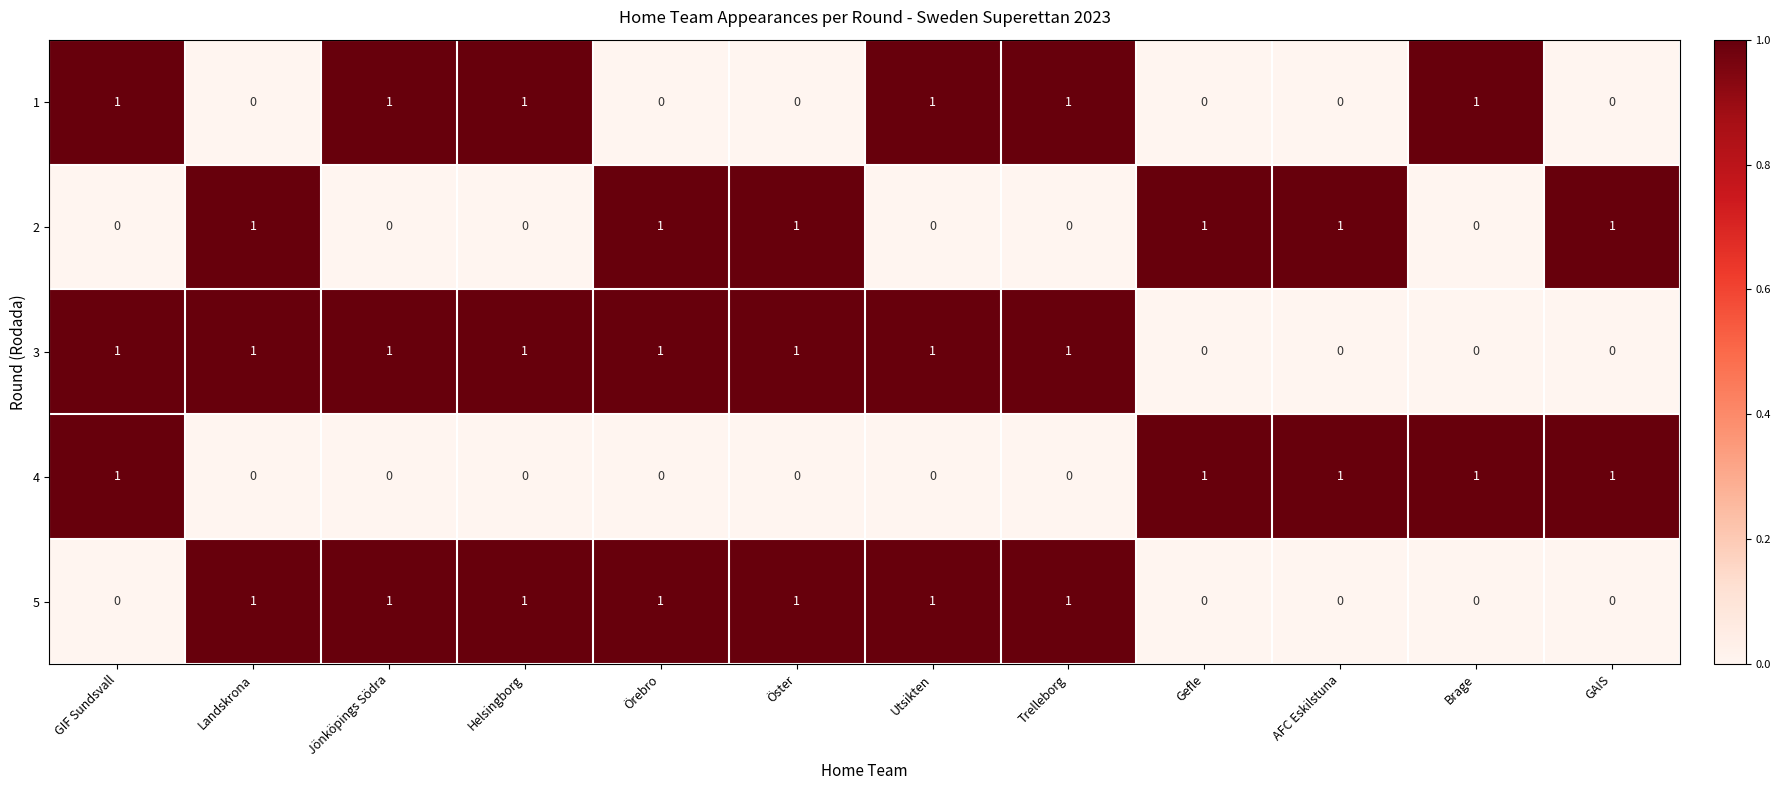

How many values in the 1 series are below 1?

6